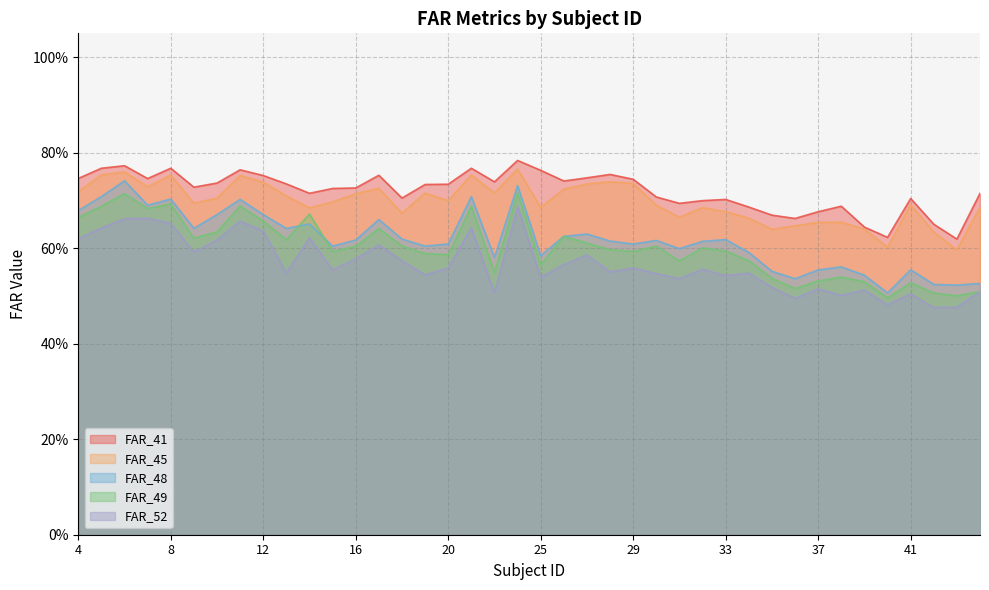

Does the chart display data point markers on the line(s)?

No